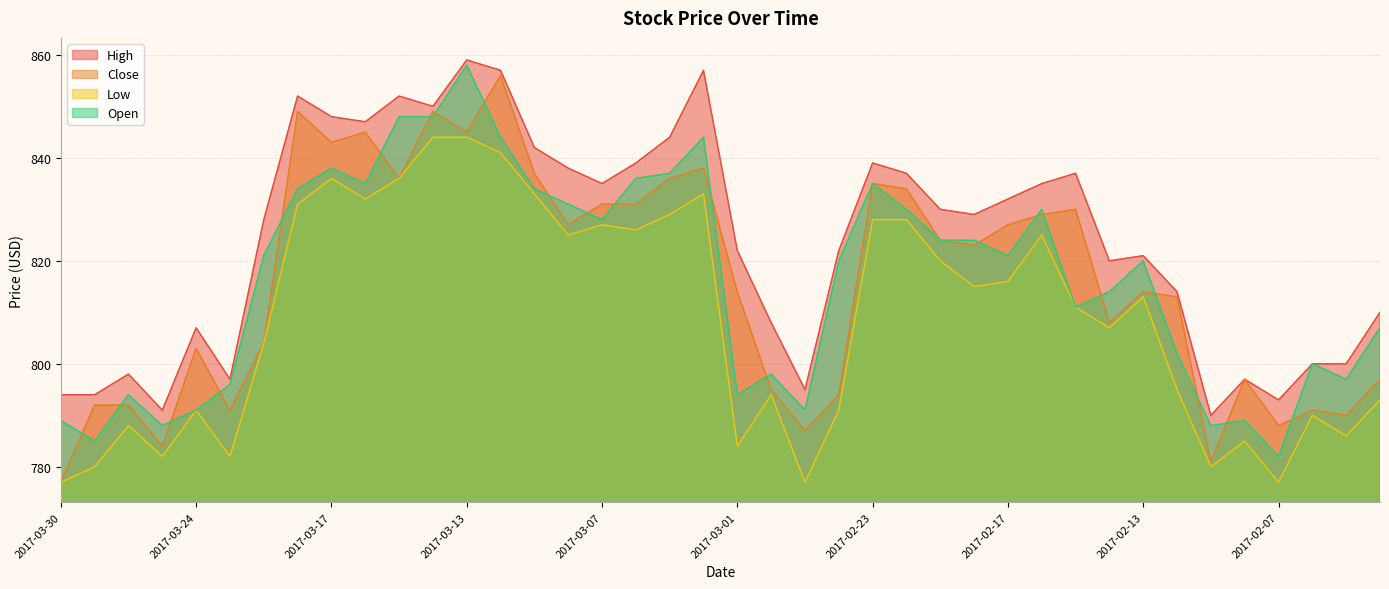

Where is the first local maximum for Close?

2017-03-24